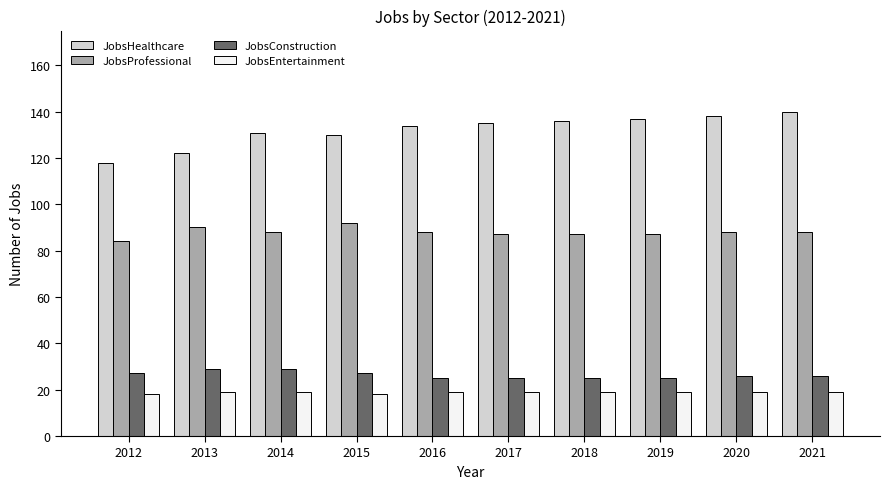

What is the highest value of the JobsHealthcare series?

140